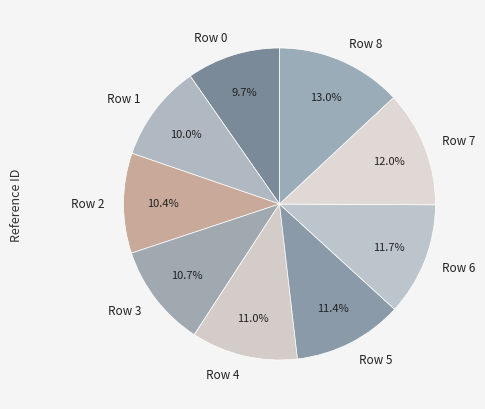

What is the ratio of the value at Row 2 to the value at Row 4?

0.9